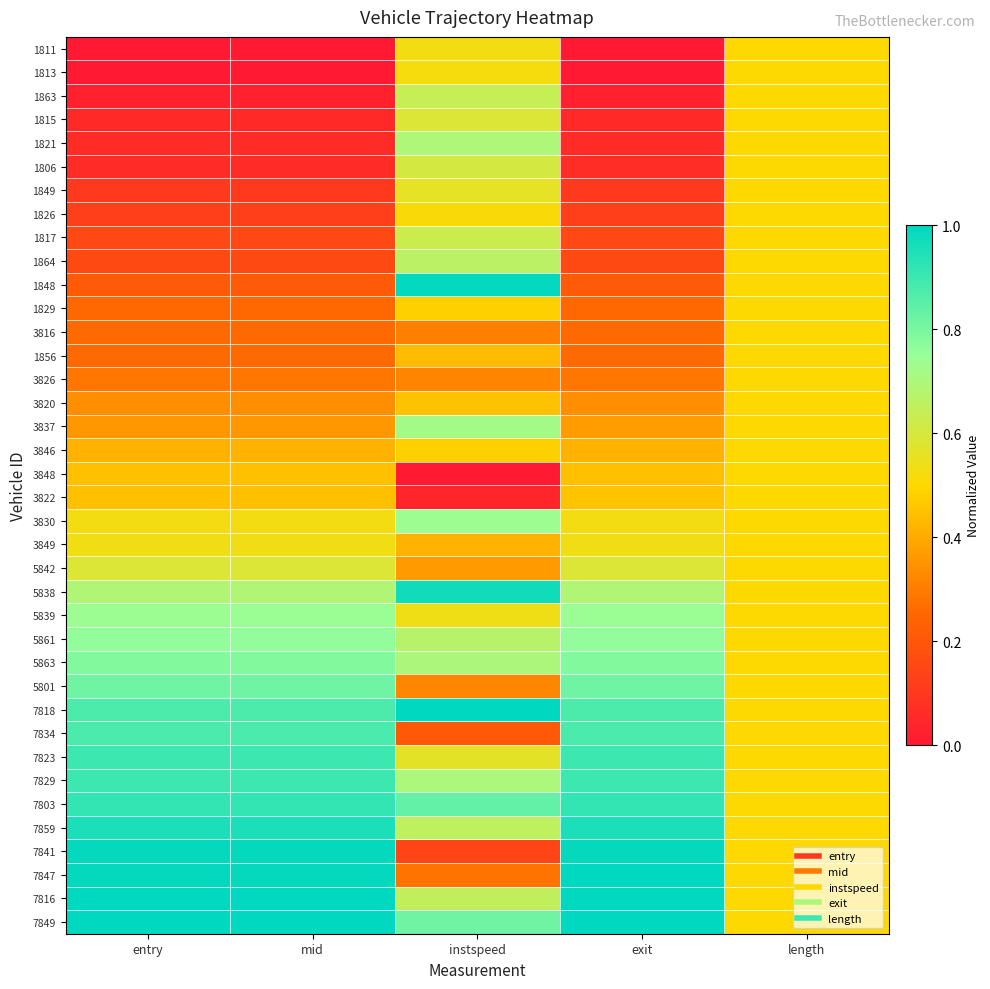

Reading left to right, list all the values displayed in this chart.

1811: entry=0.0	mid=0.0	instspeed=0.5	exit=0.0	length=0.5
1813: entry=0.0	mid=0.0	instspeed=0.5	exit=0.0	length=0.5
1863: entry=0.0	mid=0.0	instspeed=0.6	exit=0.0	length=0.5
1815: entry=0.1	mid=0.1	instspeed=0.6	exit=0.1	length=0.5
1821: entry=0.1	mid=0.1	instspeed=0.7	exit=0.1	length=0.5
1806: entry=0.1	mid=0.1	instspeed=0.6	exit=0.1	length=0.5
1849: entry=0.1	mid=0.1	instspeed=0.6	exit=0.1	length=0.5
1826: entry=0.1	mid=0.1	instspeed=0.5	exit=0.1	length=0.5
1817: entry=0.2	mid=0.2	instspeed=0.6	exit=0.2	length=0.5
1864: entry=0.2	mid=0.2	instspeed=0.7	exit=0.2	length=0.5
1848: entry=0.2	mid=0.2	instspeed=1.0	exit=0.2	length=0.5
1829: entry=0.3	mid=0.3	instspeed=0.5	exit=0.3	length=0.5
3816: entry=0.3	mid=0.3	instspeed=0.3	exit=0.3	length=0.5
1856: entry=0.3	mid=0.3	instspeed=0.4	exit=0.3	length=0.5
3826: entry=0.3	mid=0.3	instspeed=0.3	exit=0.3	length=0.5
3820: entry=0.3	mid=0.3	instspeed=0.5	exit=0.3	length=0.5
3837: entry=0.4	mid=0.4	instspeed=0.7	exit=0.4	length=0.5
3846: entry=0.4	mid=0.4	instspeed=0.5	exit=0.4	length=0.5
3848: entry=0.4	mid=0.4	instspeed=0.0	exit=0.4	length=0.5
3822: entry=0.4	mid=0.4	instspeed=0.0	exit=0.5	length=0.5
3830: entry=0.5	mid=0.5	instspeed=0.7	exit=0.5	length=0.5
3849: entry=0.5	mid=0.5	instspeed=0.4	exit=0.5	length=0.5
5842: entry=0.6	mid=0.6	instspeed=0.4	exit=0.6	length=0.5
5838: entry=0.7	mid=0.7	instspeed=1.0	exit=0.7	length=0.5
5839: entry=0.7	mid=0.7	instspeed=0.5	exit=0.7	length=0.5
5861: entry=0.8	mid=0.8	instspeed=0.7	exit=0.8	length=0.5
5863: entry=0.8	mid=0.8	instspeed=0.7	exit=0.8	length=0.5
5801: entry=0.8	mid=0.8	instspeed=0.3	exit=0.8	length=0.5
7818: entry=0.9	mid=0.9	instspeed=1.0	exit=0.9	length=0.5
7834: entry=0.9	mid=0.9	instspeed=0.2	exit=0.9	length=0.5
7823: entry=0.9	mid=0.9	instspeed=0.6	exit=0.9	length=0.5
7829: entry=0.9	mid=0.9	instspeed=0.7	exit=0.9	length=0.5
7803: entry=0.9	mid=0.9	instspeed=0.8	exit=0.9	length=0.5
7859: entry=1.0	mid=1.0	instspeed=0.7	exit=1.0	length=0.5
7841: entry=1.0	mid=1.0	instspeed=0.1	exit=1.0	length=0.5
7847: entry=1.0	mid=1.0	instspeed=0.3	exit=1.0	length=0.5
7816: entry=1.0	mid=1.0	instspeed=0.6	exit=1.0	length=0.5
7849: entry=1.0	mid=1.0	instspeed=0.8	exit=1.0	length=0.5